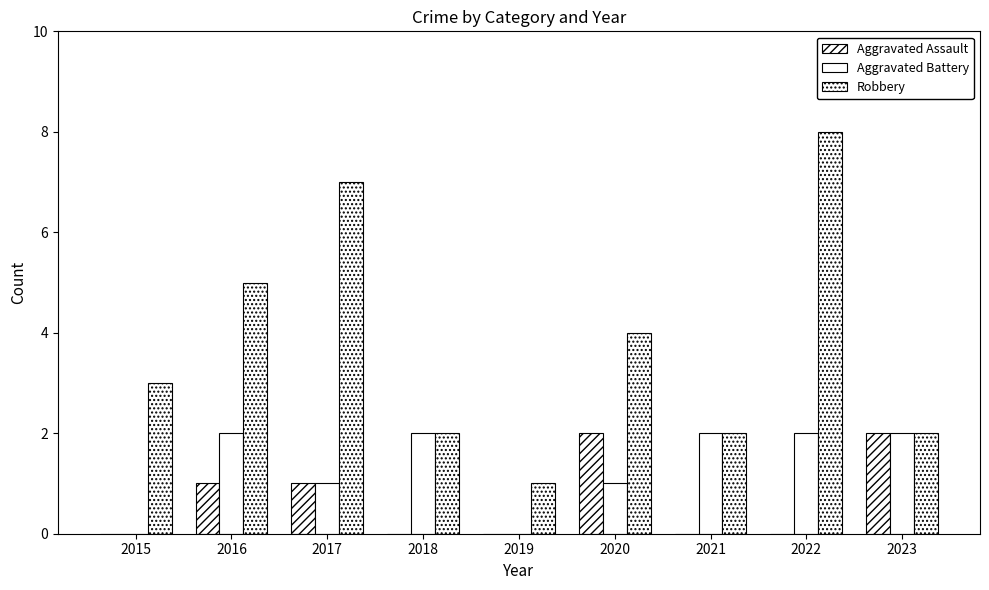

Between 2016 and 2021, which series saw the biggest shift?

Robbery